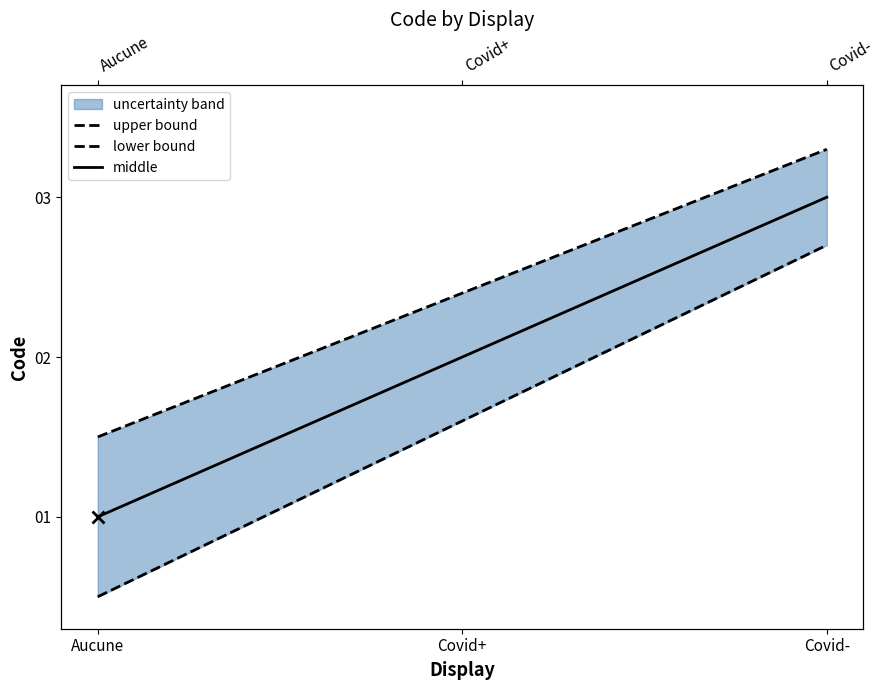

What is the maximum value for middle?

3.0